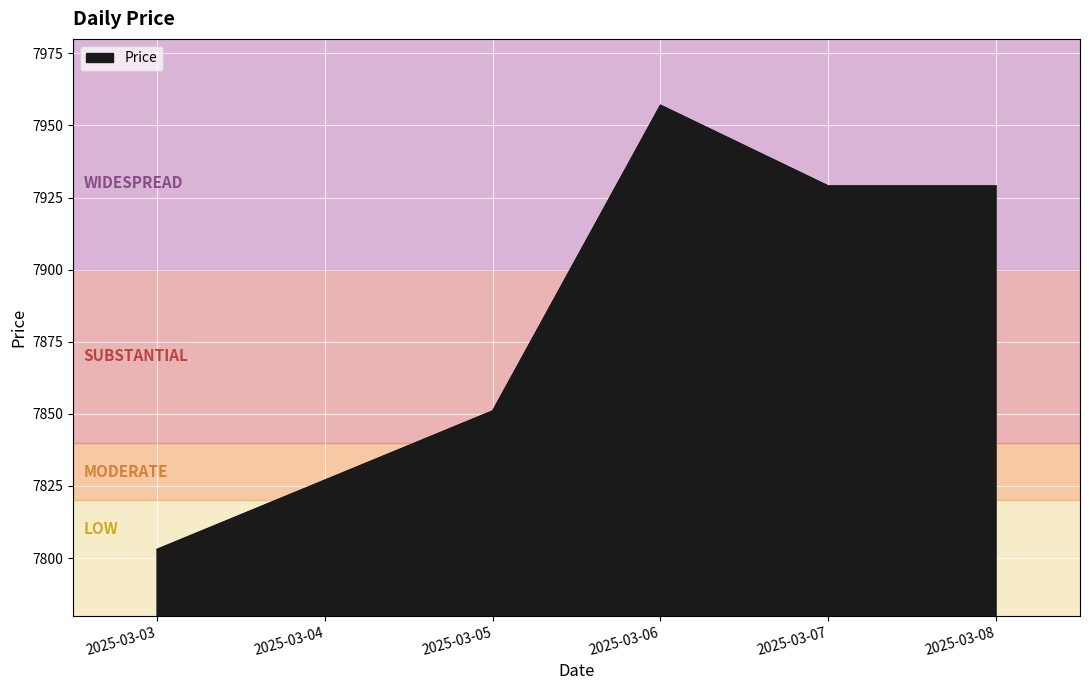

Count the number of categories in the chart.

6